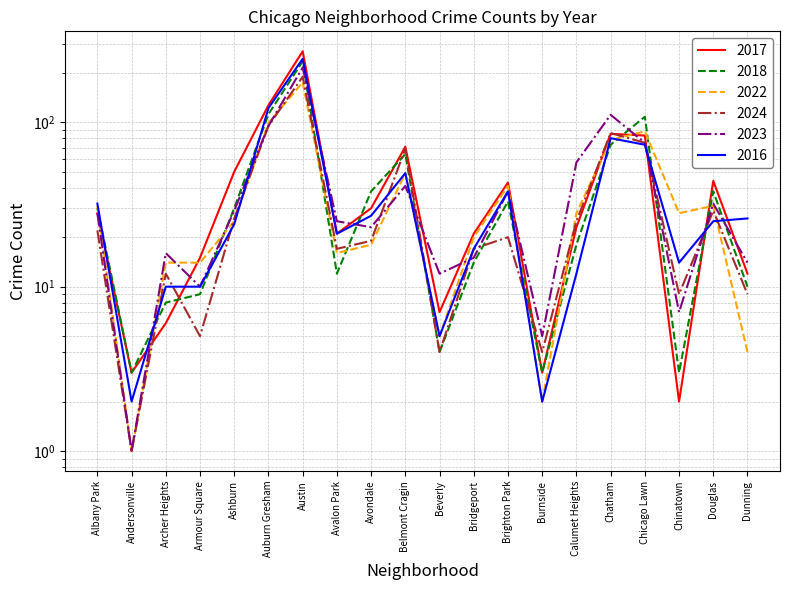

At how many categories does at least one series exceed 67?

5